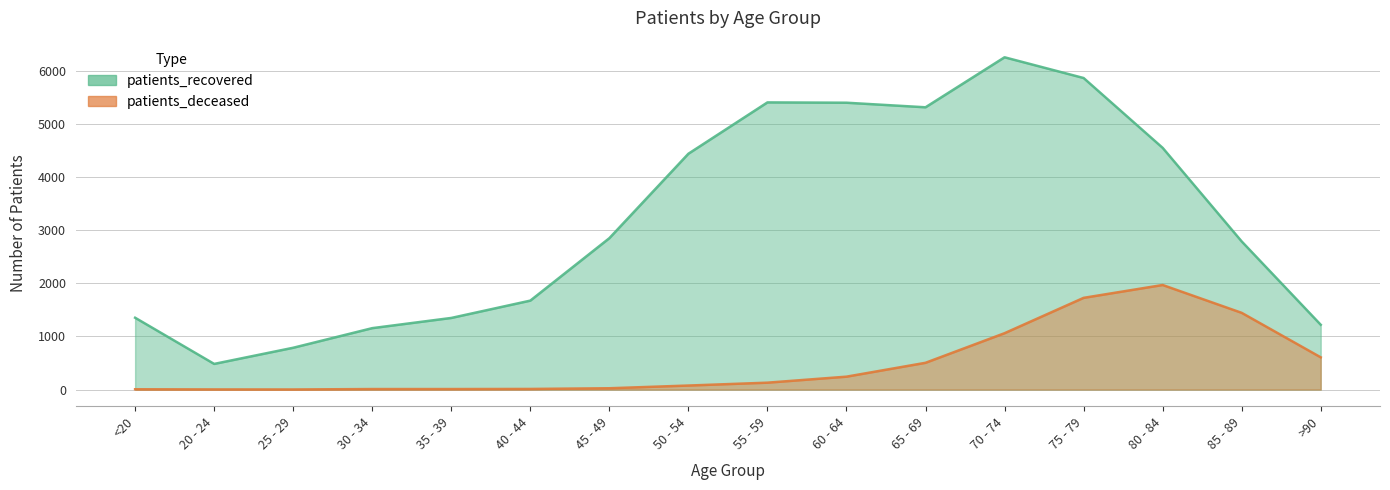

What is the difference between the maximum and second lowest values in the patients_recovered series?

5466